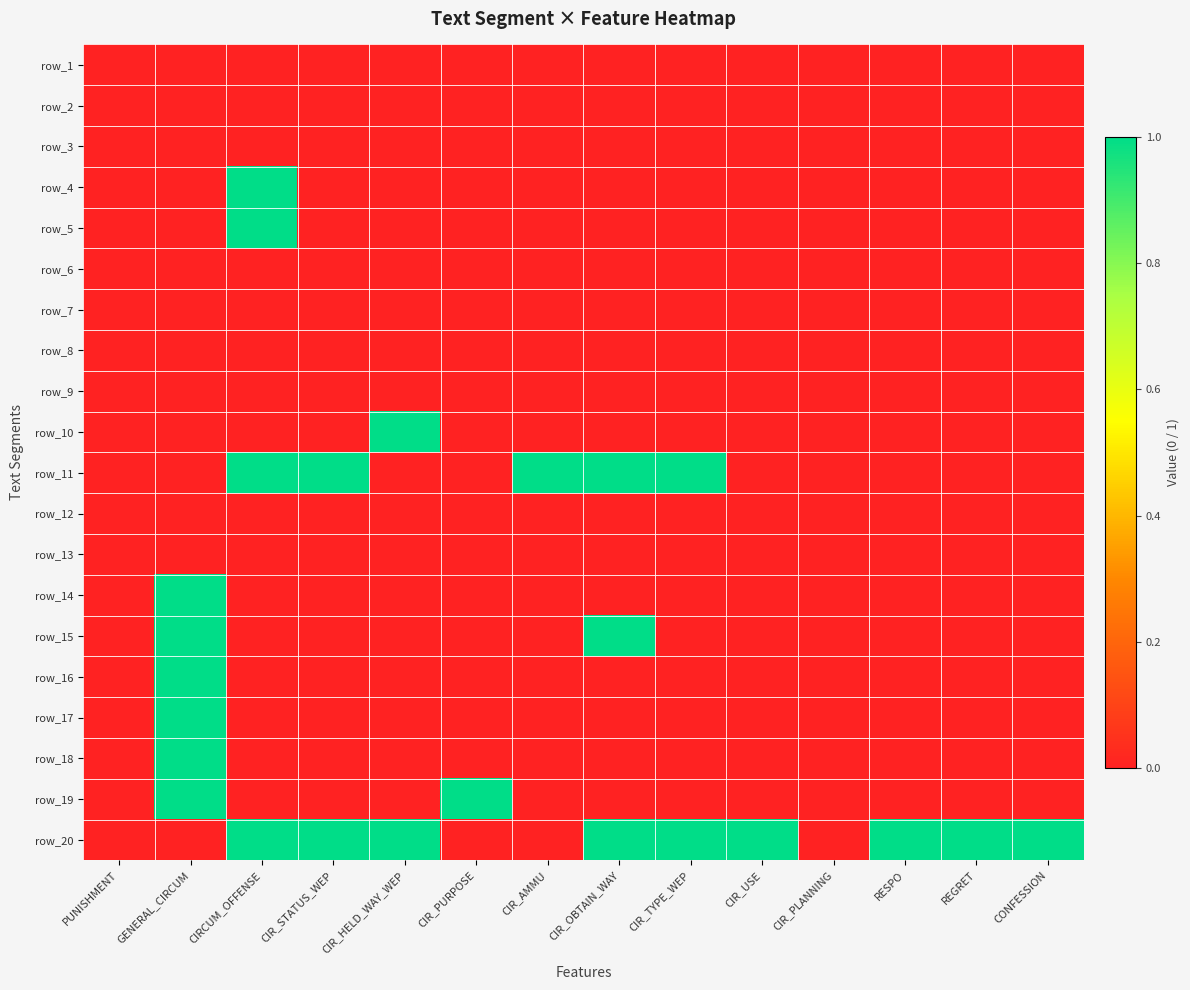

Which has a higher value, CIR_PURPOSE or CIR_TYPE_WEP?

CIR_PURPOSE